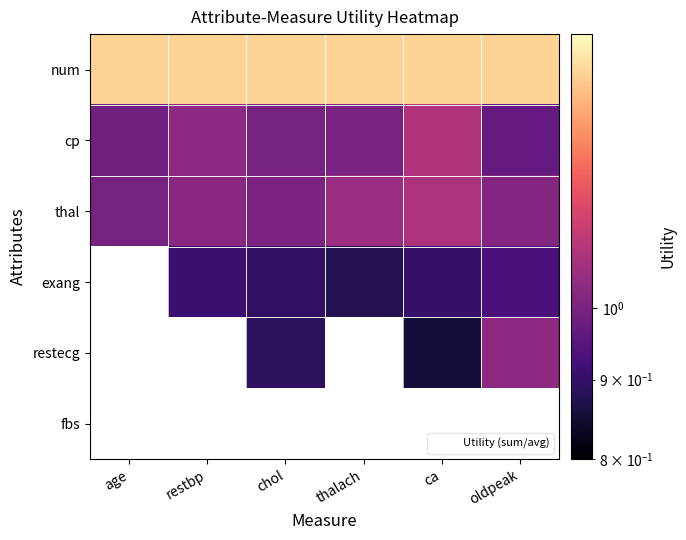

Which has a higher value, thalach or chol?

thalach